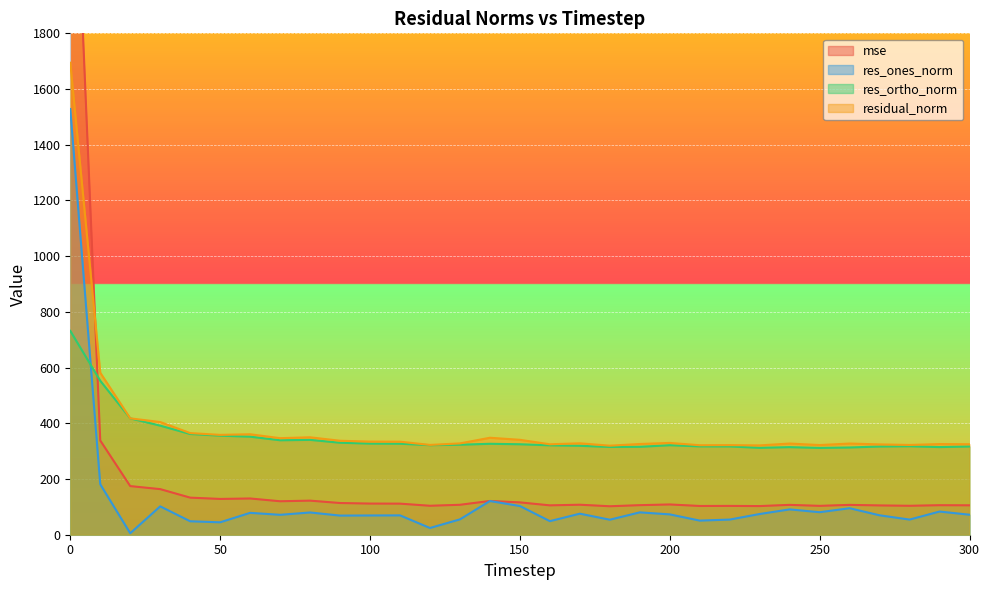

True or false: residual_norm and res_ortho_norm cross at least once.

False